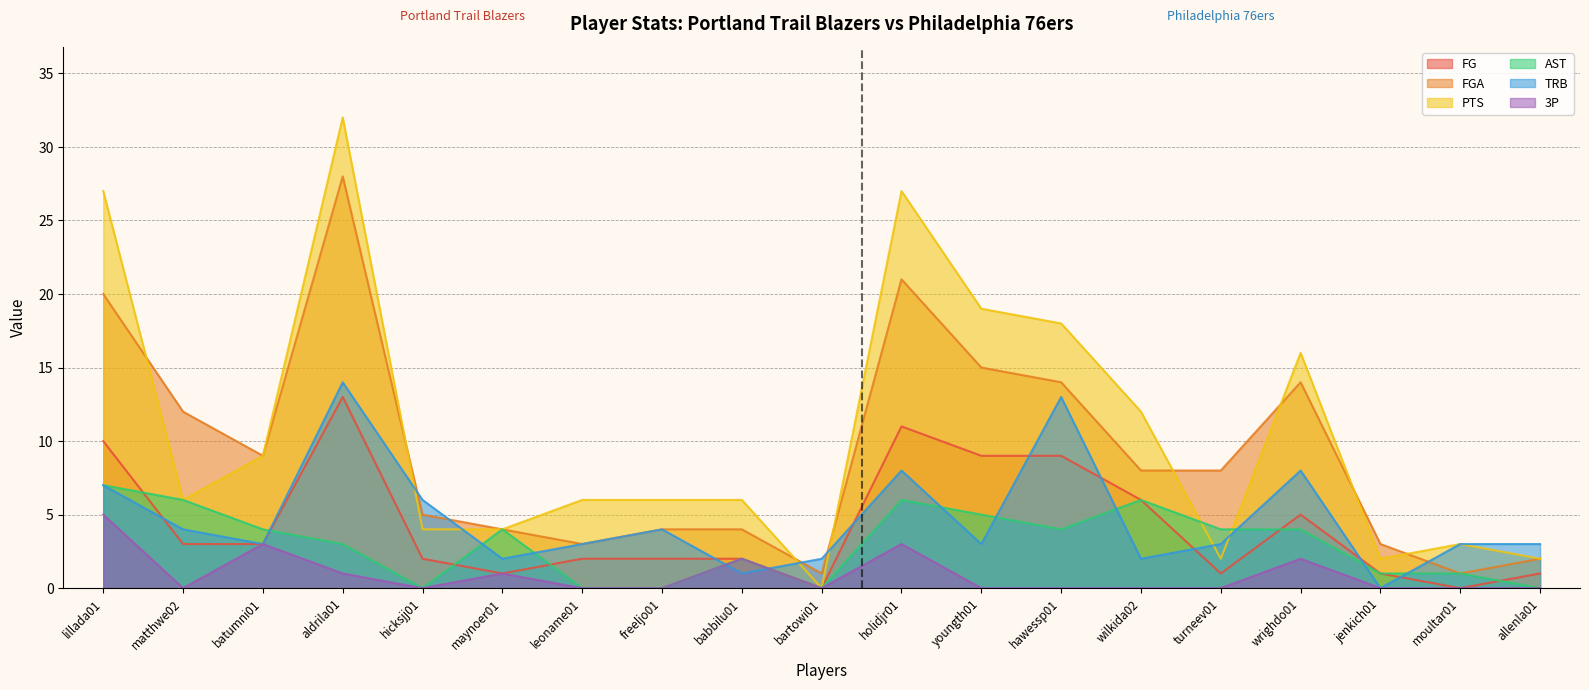

What is the difference between the FG values at batumni01 and hawessp01?

6